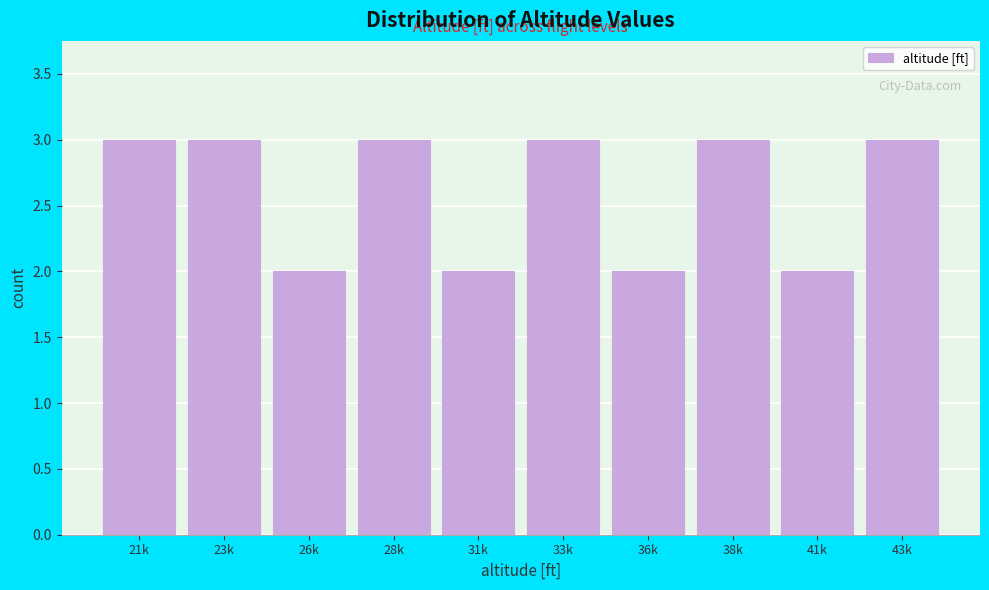

Reading left to right, extract all data points from this chart.

3	3	2	3	2	3	2	3	2	3